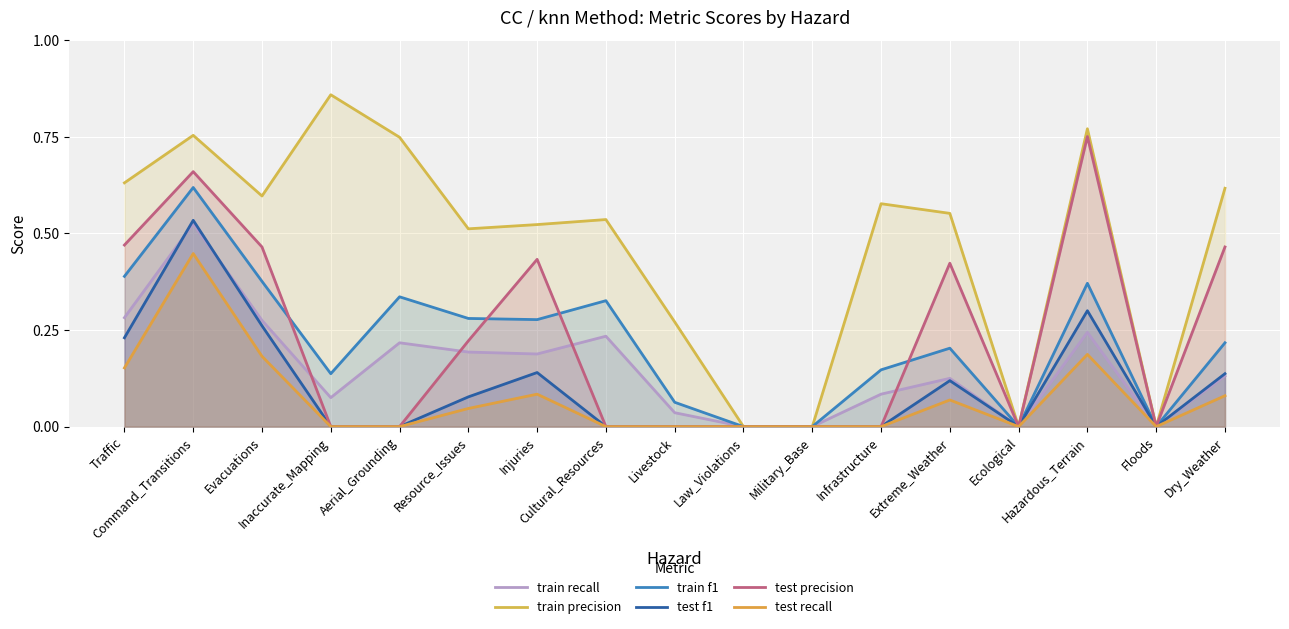

What is the value of the test recall point at the 2nd from the left?

0.4